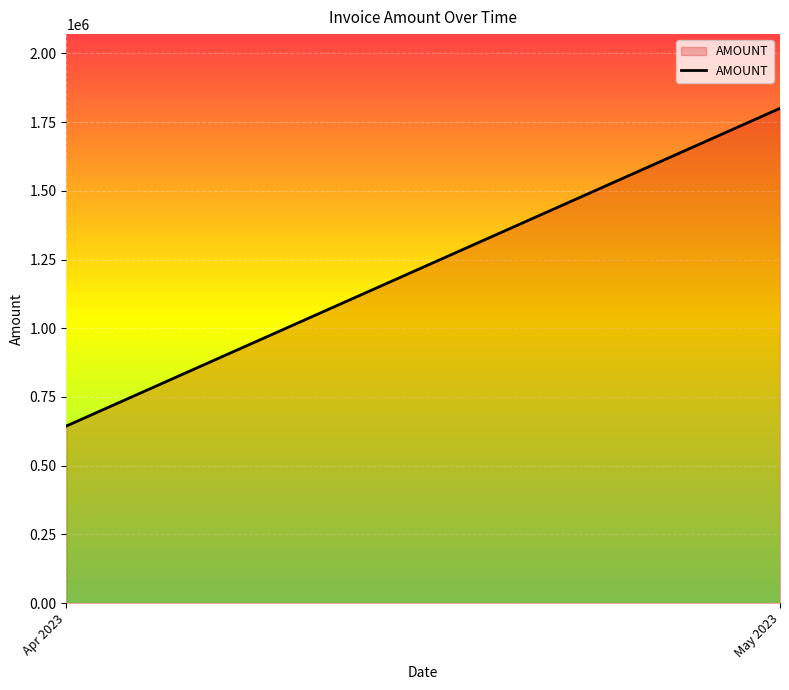

What is the minimum value shown in the chart?

644193.9